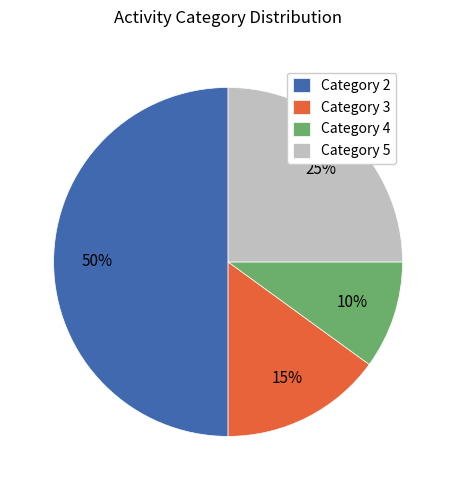

Rank the categories by value from lowest to highest.

Category 4, Category 3, Category 5, Category 2